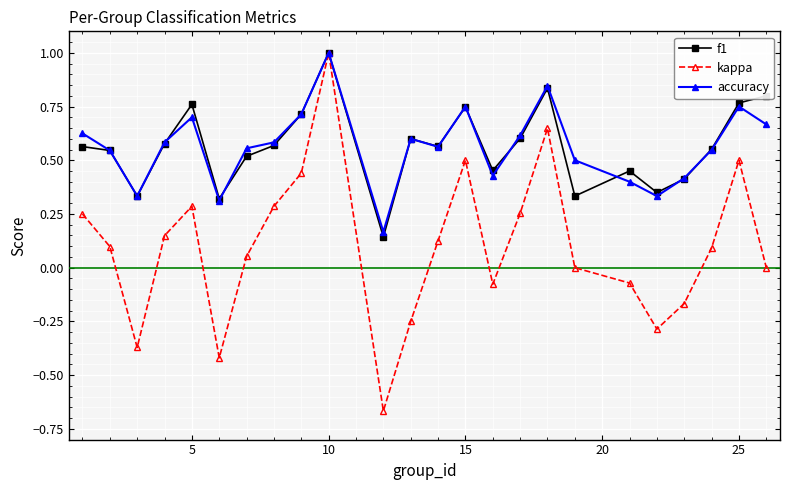

What is the maximum value shown in the chart?

1.0